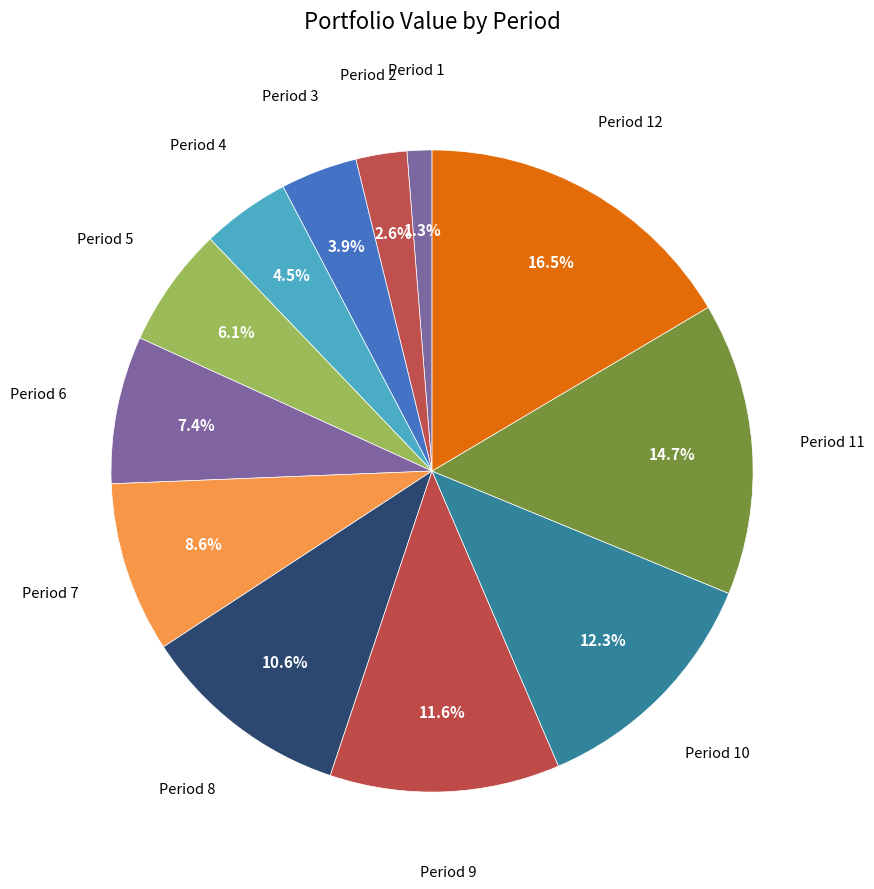

How many segments does this pie chart have?

12